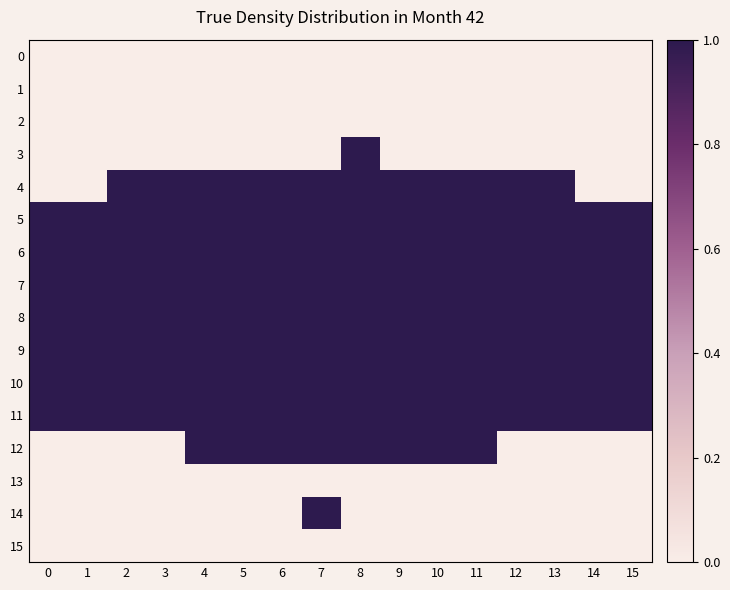

Which series has the largest range (max minus min)?

3